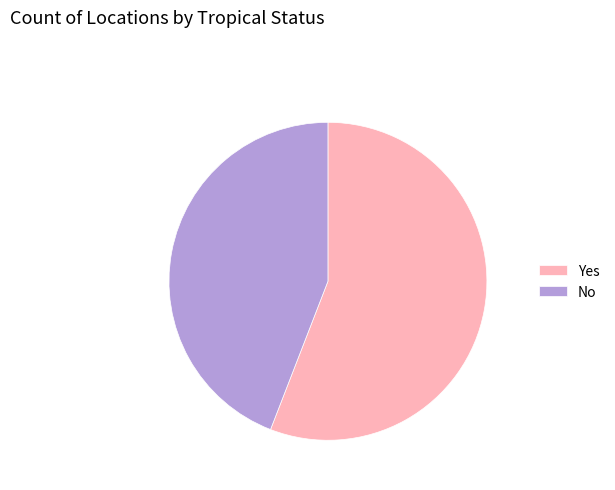

Do Yes and No together represent more than half of the pie?

Yes